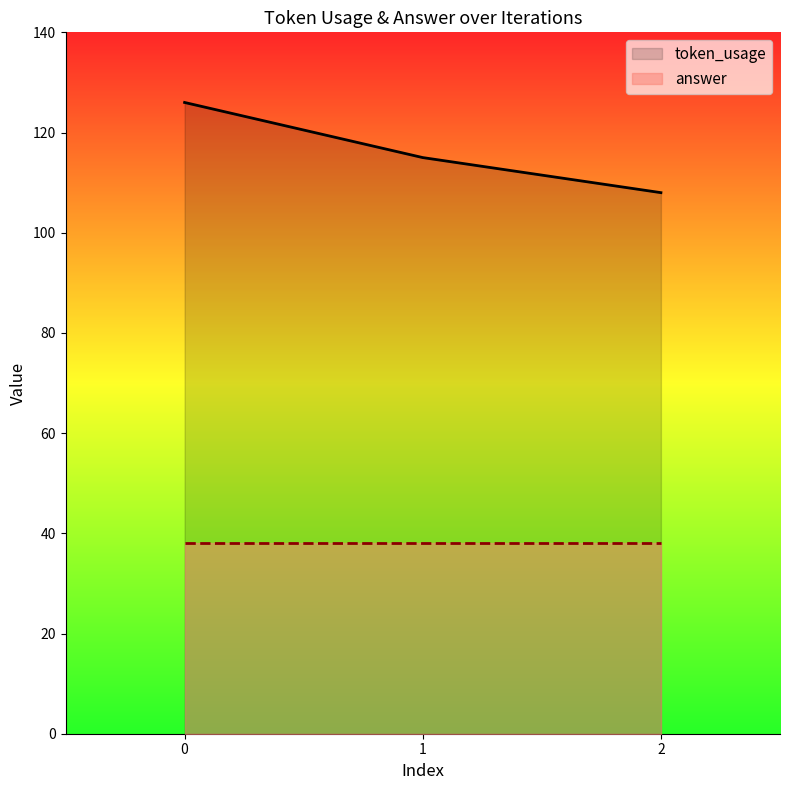

True or false: the data shows 167 at 1.

False